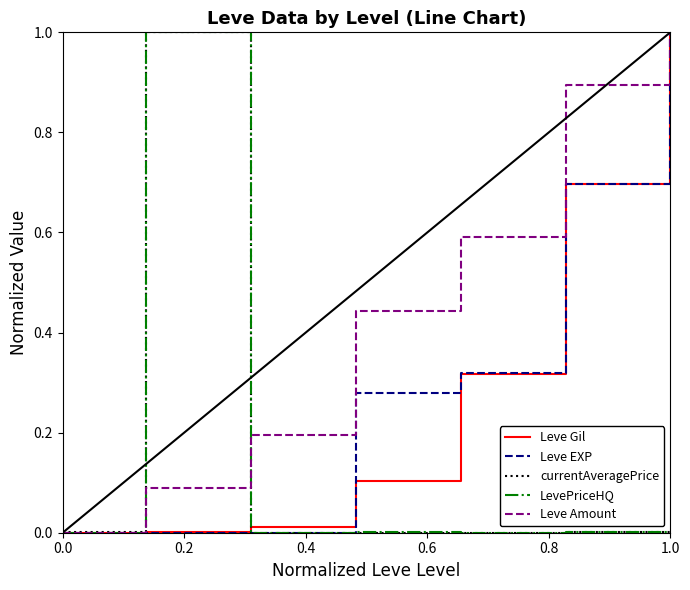

Which series has the largest total across all categories?

Leve Amount